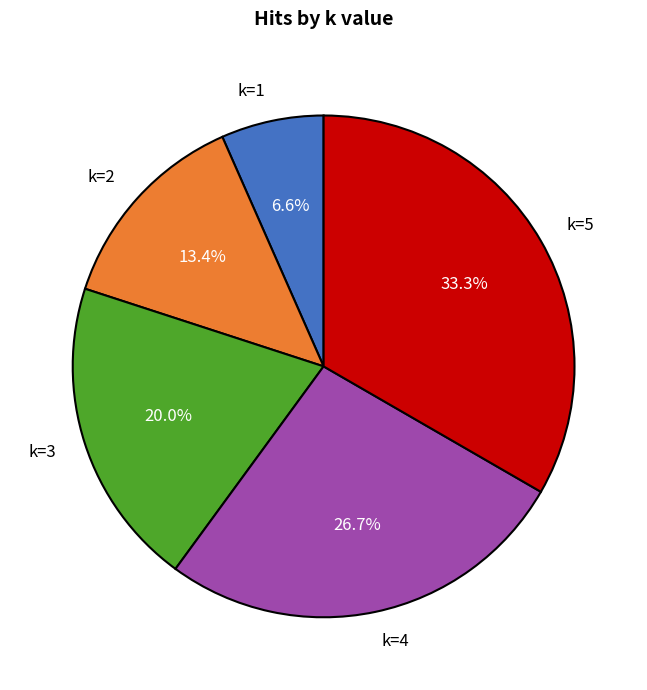

Which category has the biggest portion of the pie?

k=5